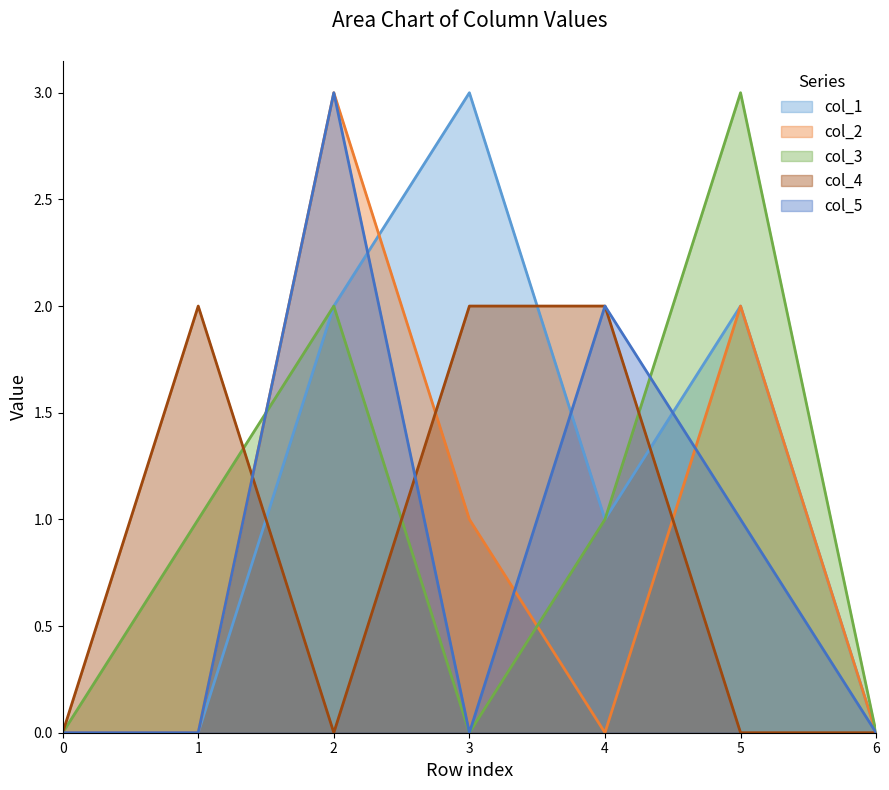

Reading right to left, transcribe all the data shown in this chart.

col_1: 0	2	1	3	2	0	0
col_2: 0	2	0	1	3	0	0
col_3: 0	3	1	0	2	1	0
col_4: 0	0	2	2	0	2	0
col_5: 0	1	2	0	3	0	0